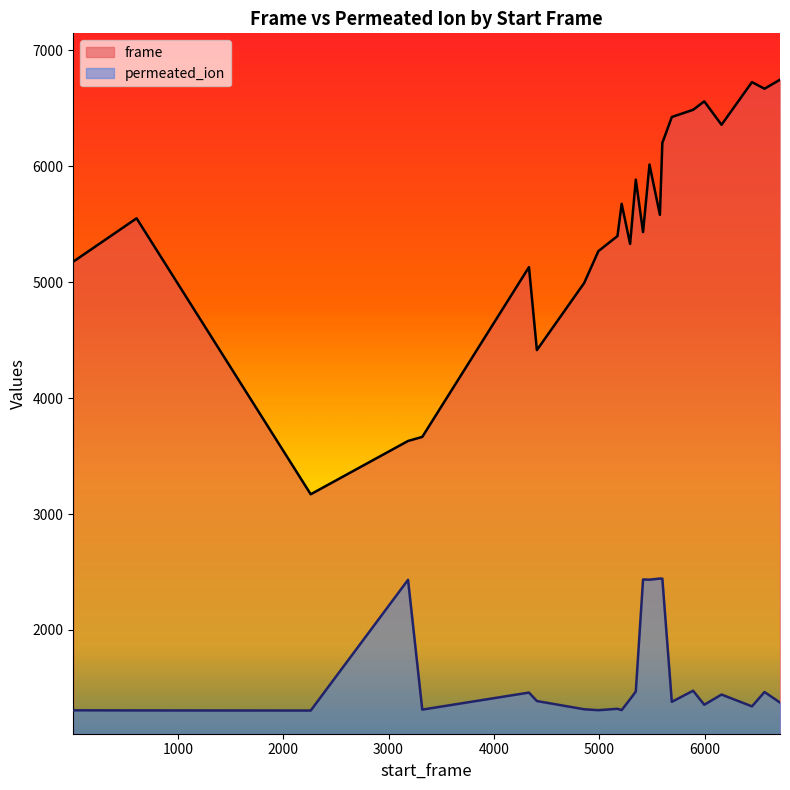

Which category has the highest value in the permeated_ion series?

5576